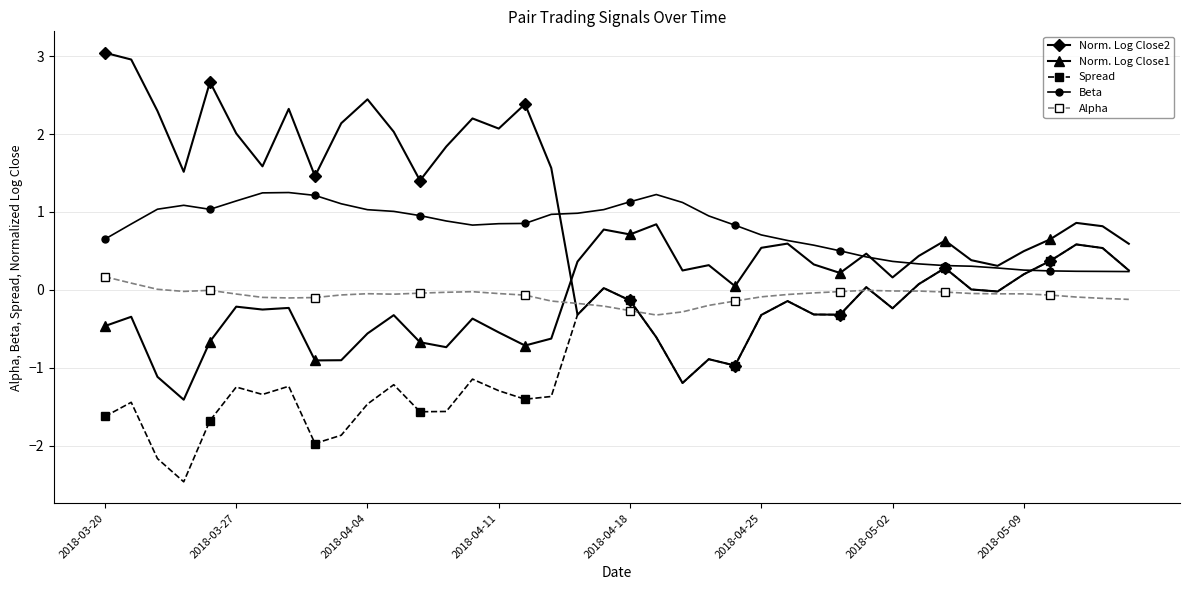

Is this an area chart (filled region under the line)?

No